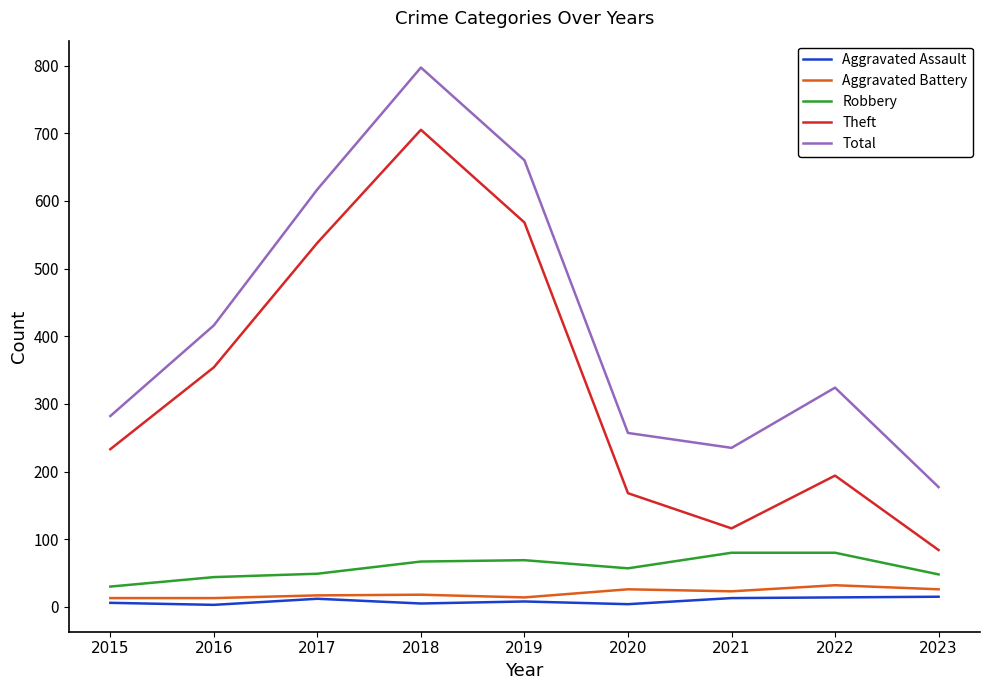

True or false: Robbery has a value of 48 at 2023.

True